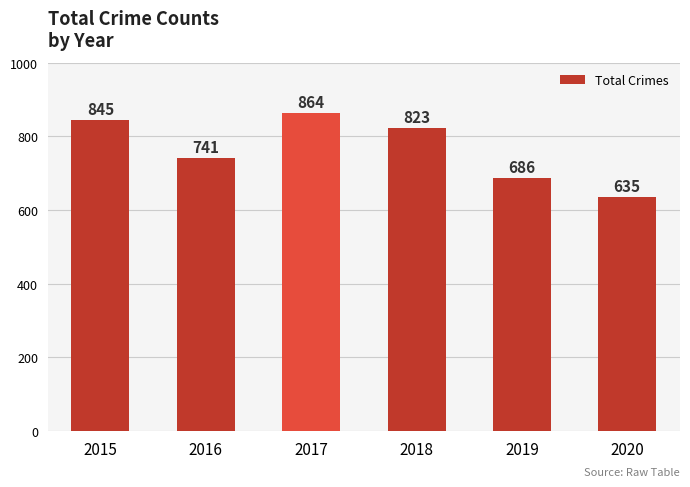

At which category does the chart reach its peak across all series?

2017